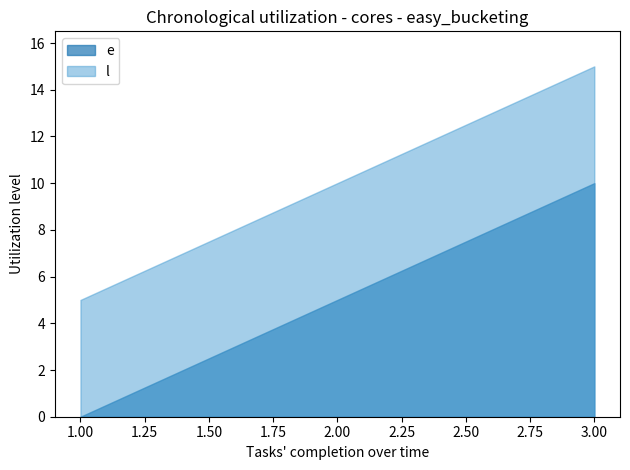

Reading left to right, extract all data points from this chart.

e: 0	5	10
l: 5	10	15